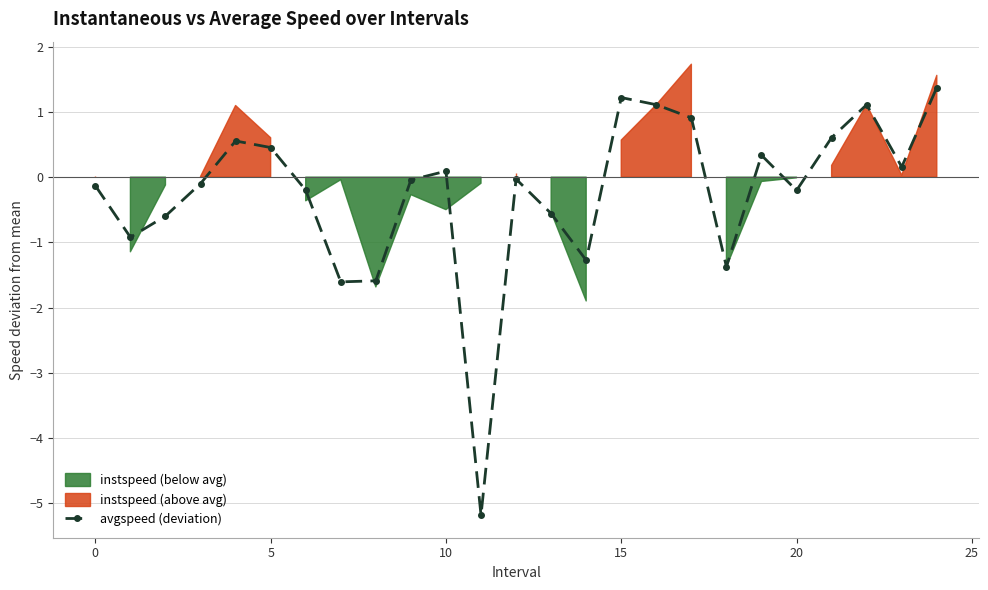

What is the difference between the values at 20 and 21?

0.8